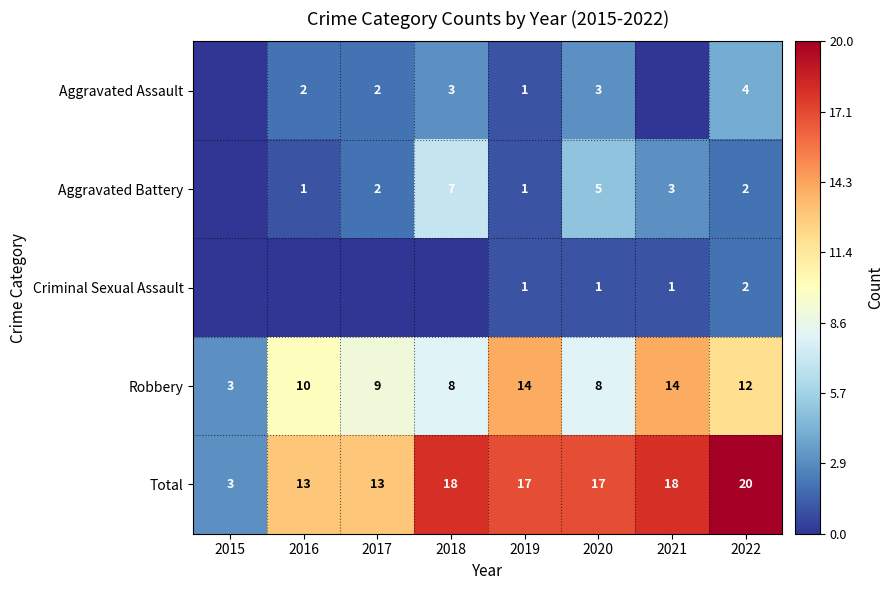

What is the sum of all Total values?

119